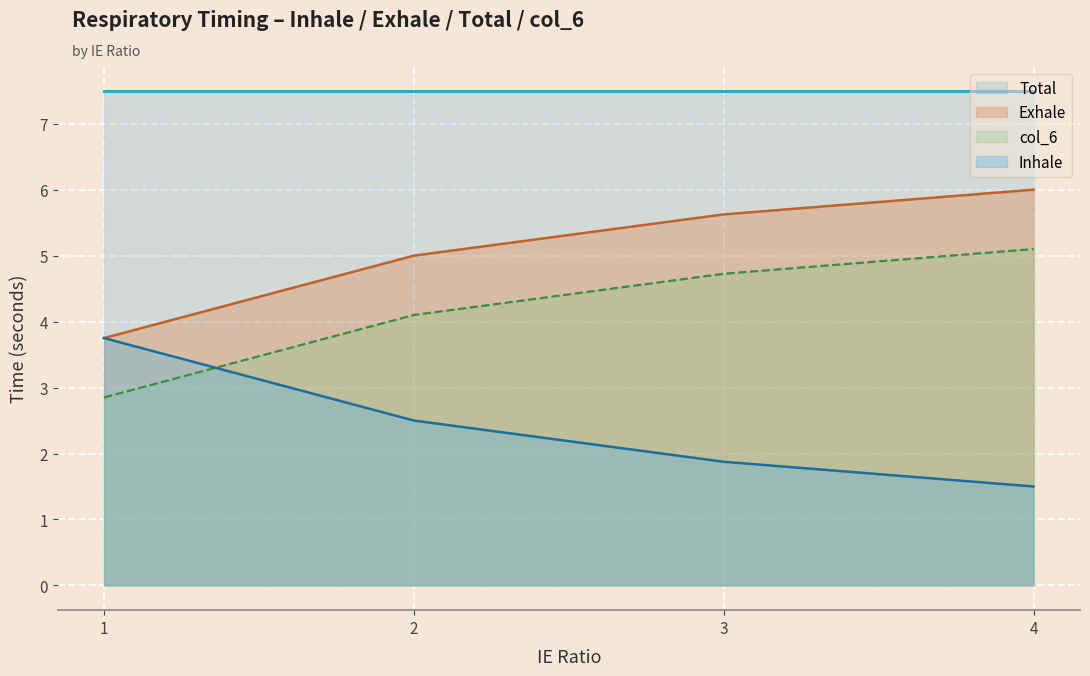

True or false: Exhale and Inhale intersect in this chart.

False